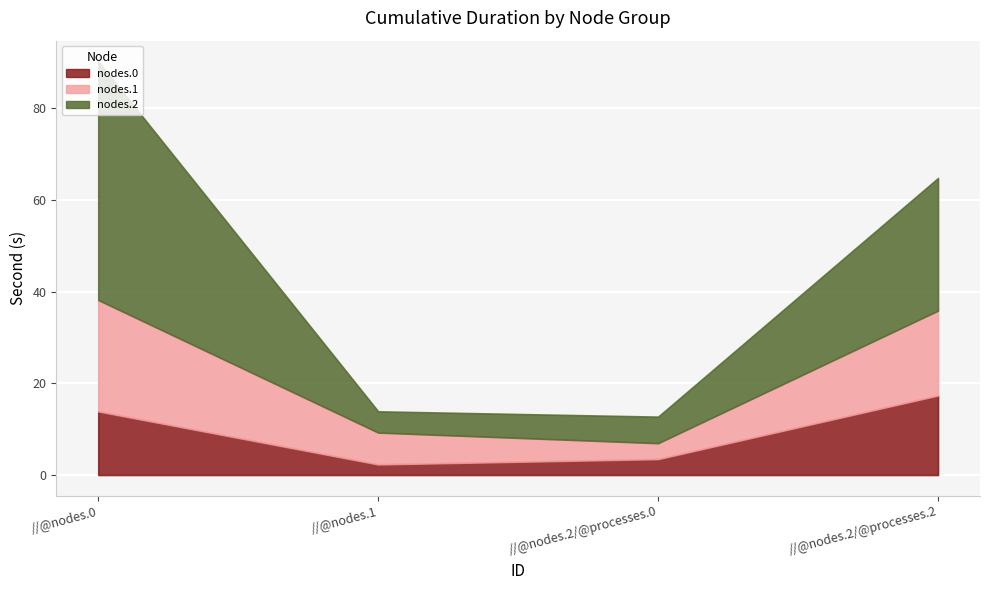

True or false: nodes.1 has more than 0 points higher than both neighbors.

False